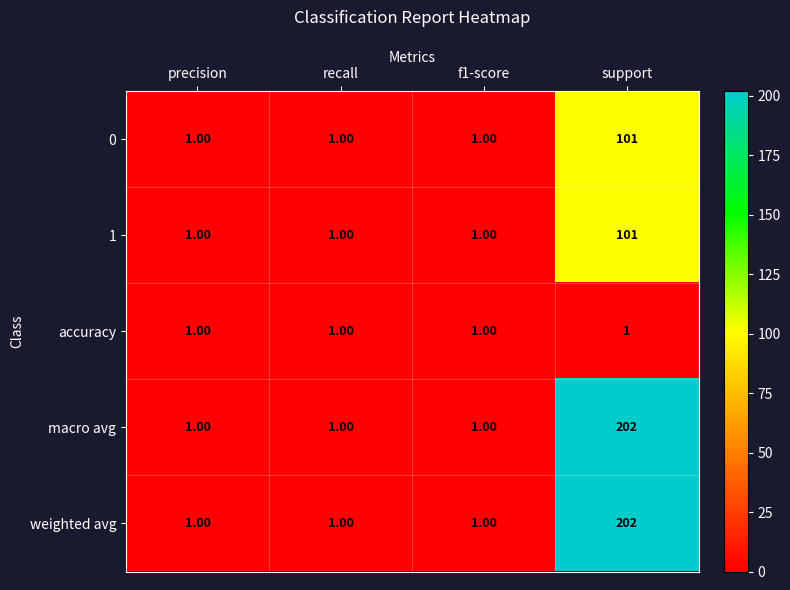

What is the total value across all series at support?

607